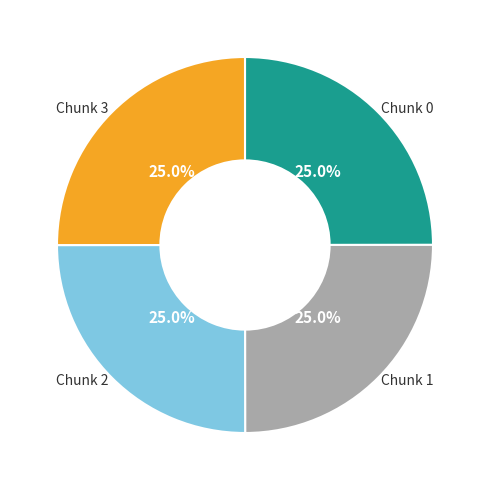

What is the ratio of the value at Chunk 3 to the value at Chunk 1?

1.0